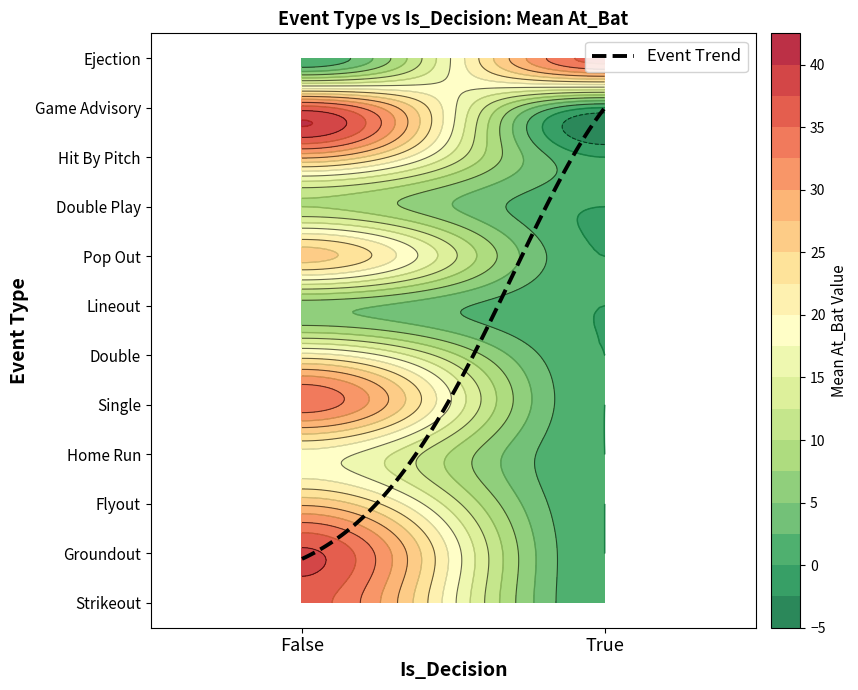

Is it true that Single equals 0 at True?

True